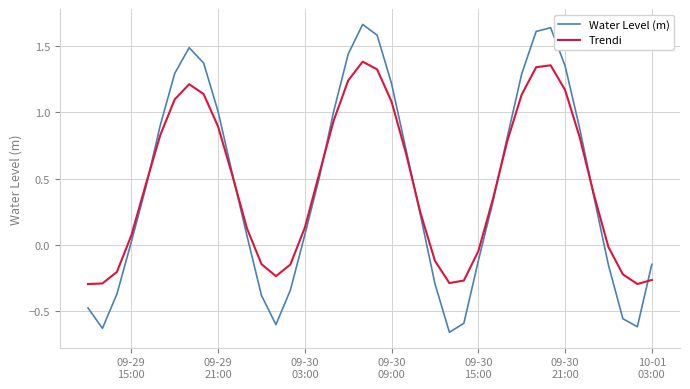

What are all the series names shown in the legend?

Water Level (m), Trendi